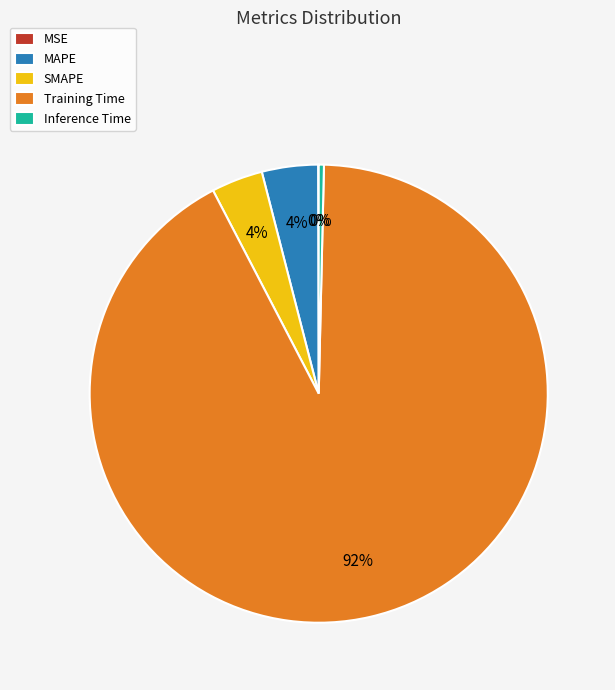

To the nearest percent, what is the difference between the Inference Time and Training Time slice percentages?

92%